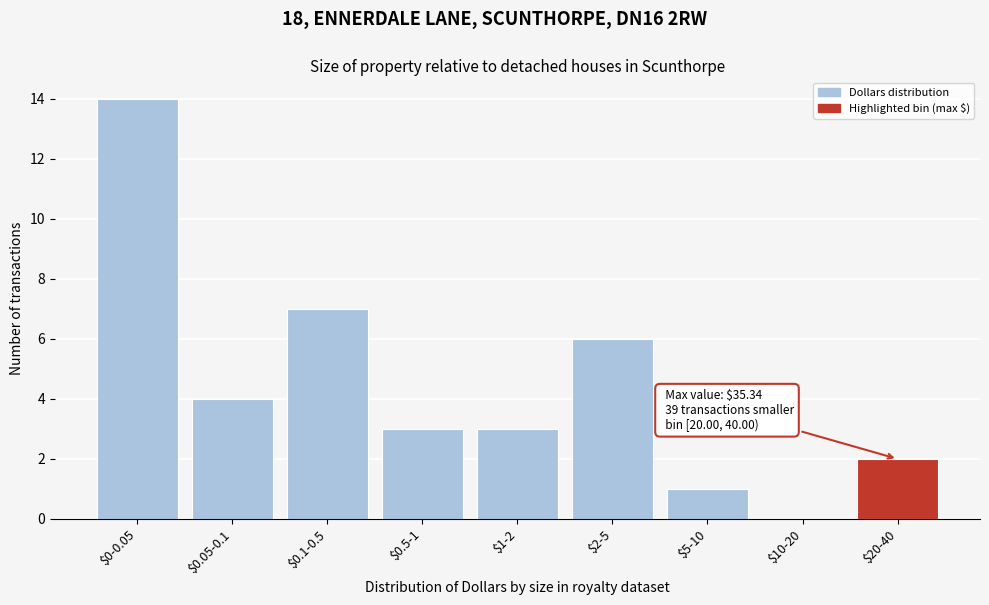

The chart shows a value of 3 at $0.5-1. True or false?

True